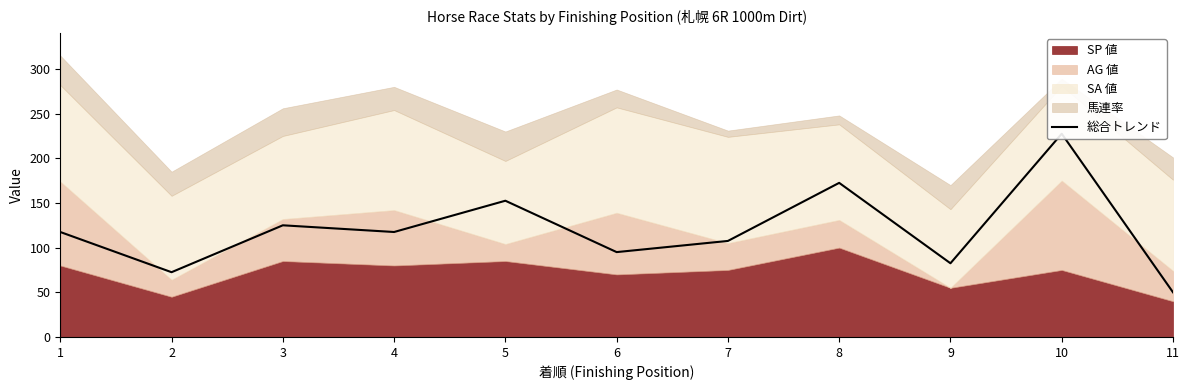

The value at 1 is 117.5. True or false?

True